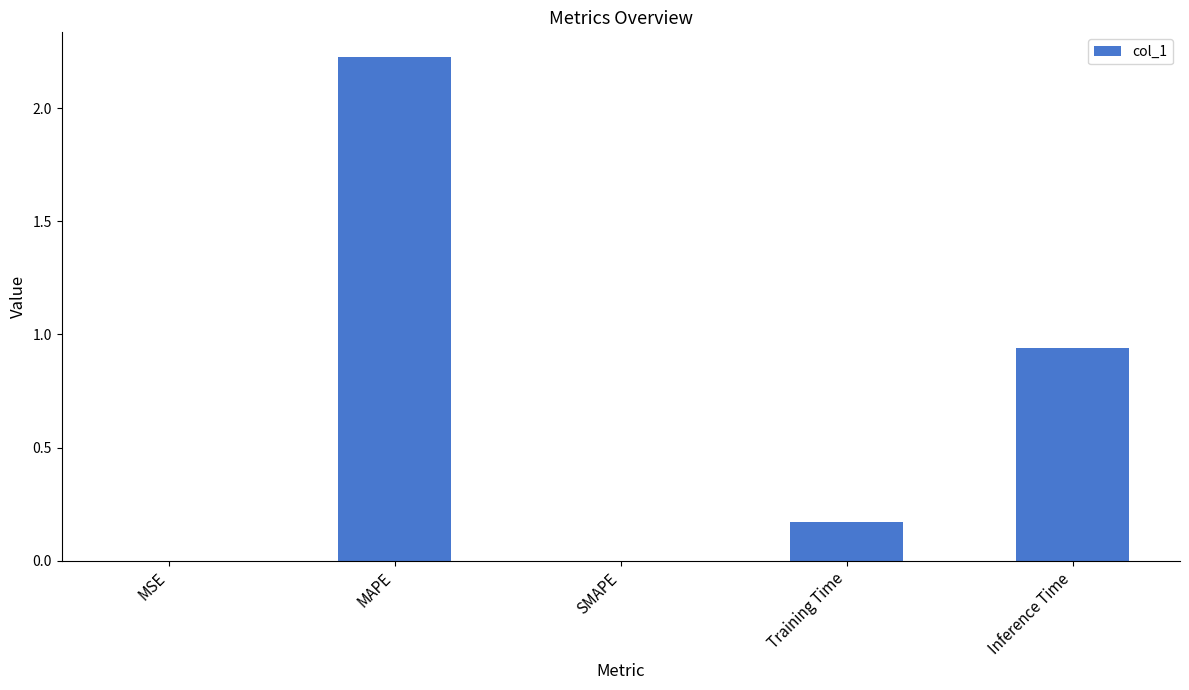

What is the sum of all values?

3.3